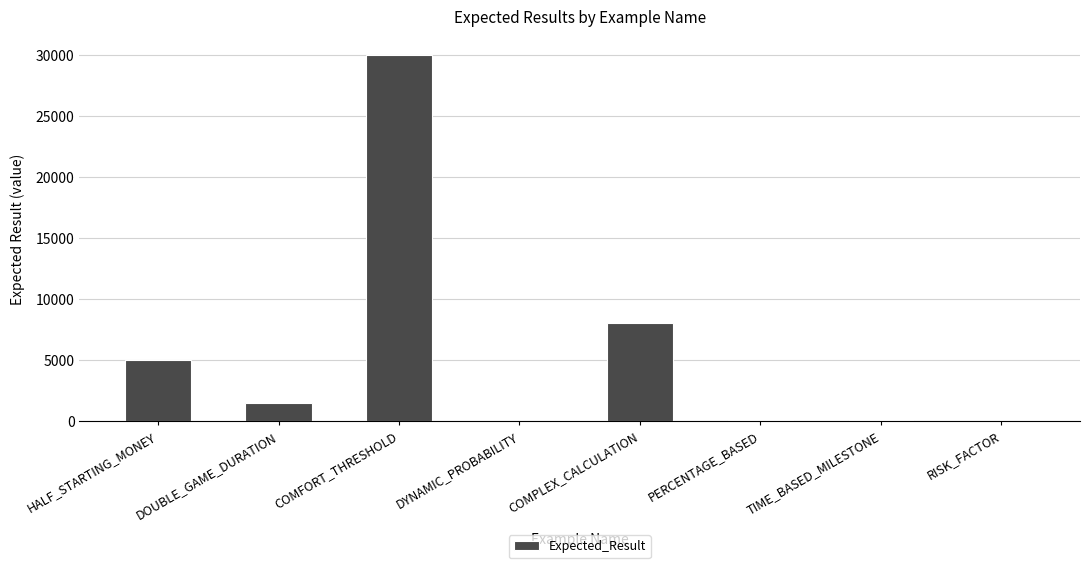

How many series are shown in this chart?

1